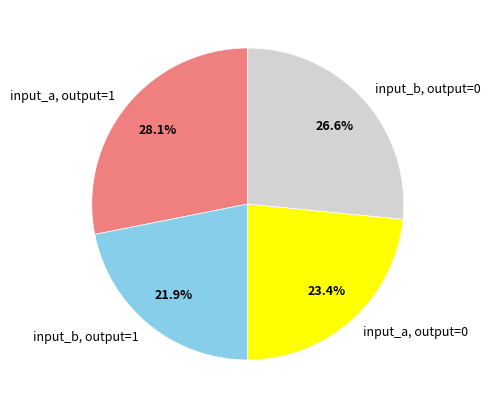

Which slice is the smallest?

input_b, output=1